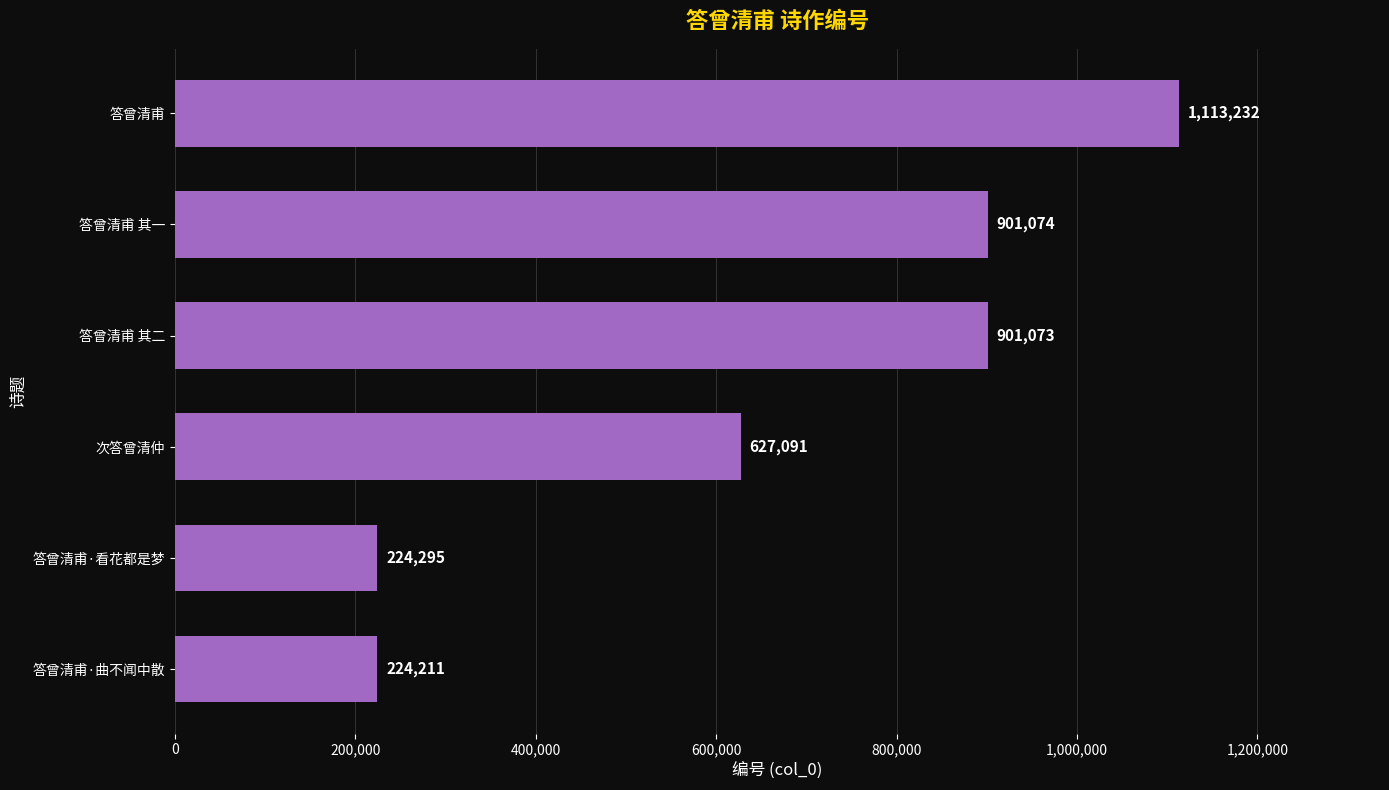

Is it true that the value at 答曾清甫·看花都是梦 is 224295?

True